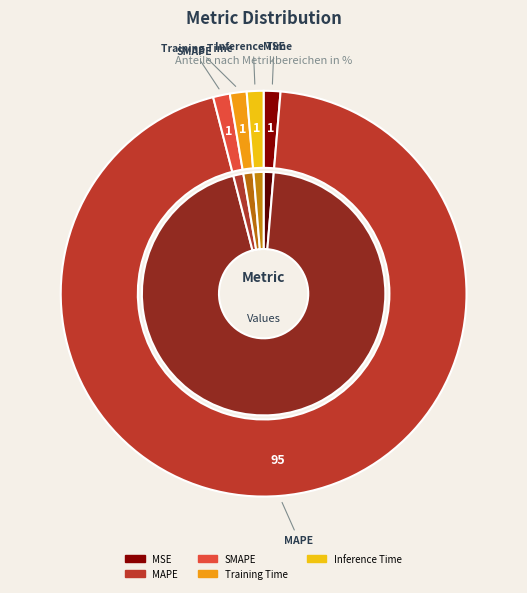

To the nearest percent, what is the average slice percentage?

20%